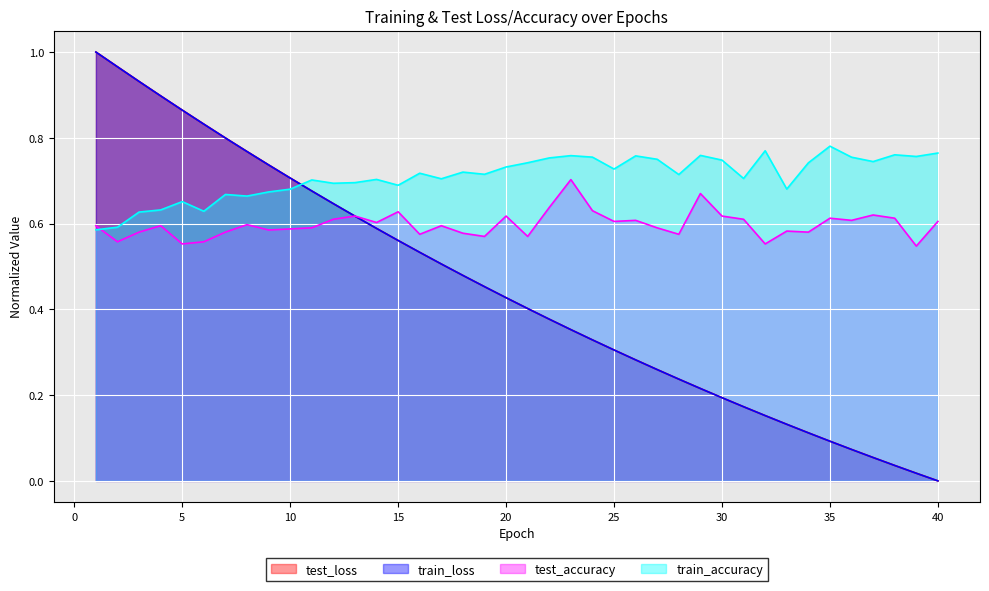

Which series ends up on top after the final intersection of train_accuracy and test_accuracy?

train_accuracy